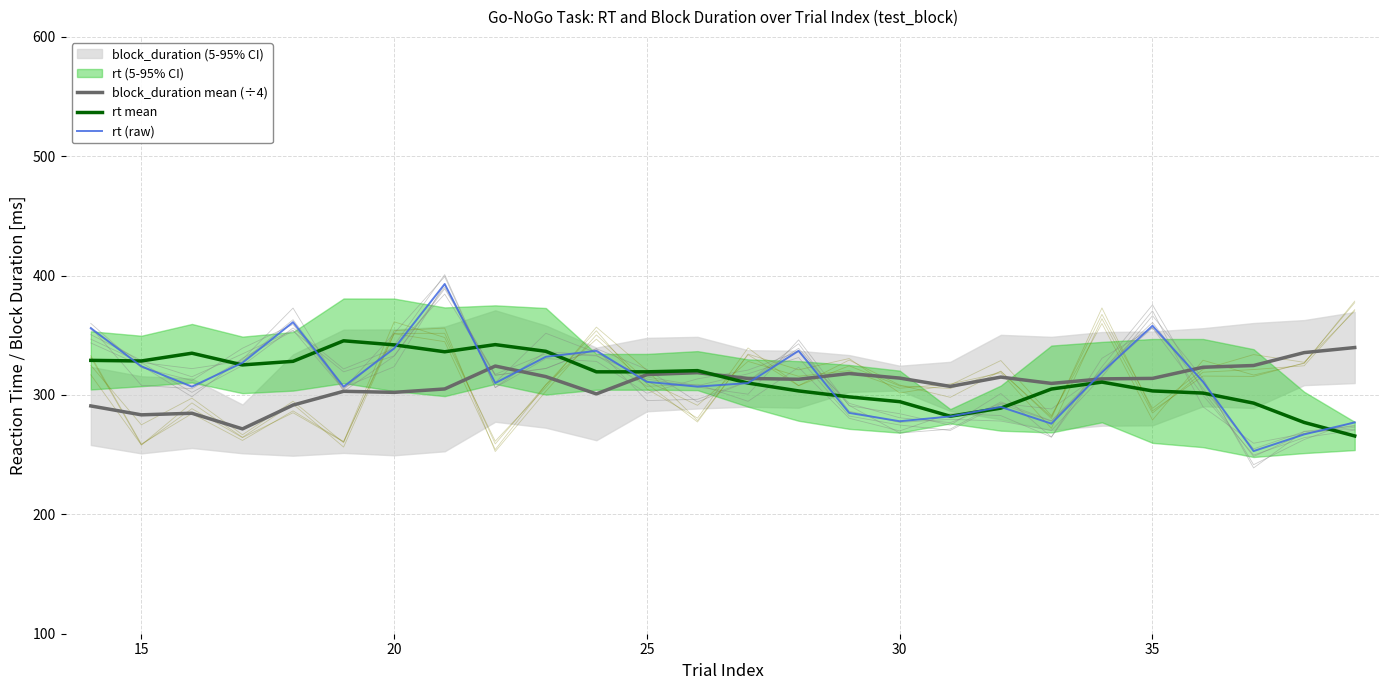

After their last crossing, which series has the higher values: block_duration mean (÷4) or rt mean?

block_duration mean (÷4)